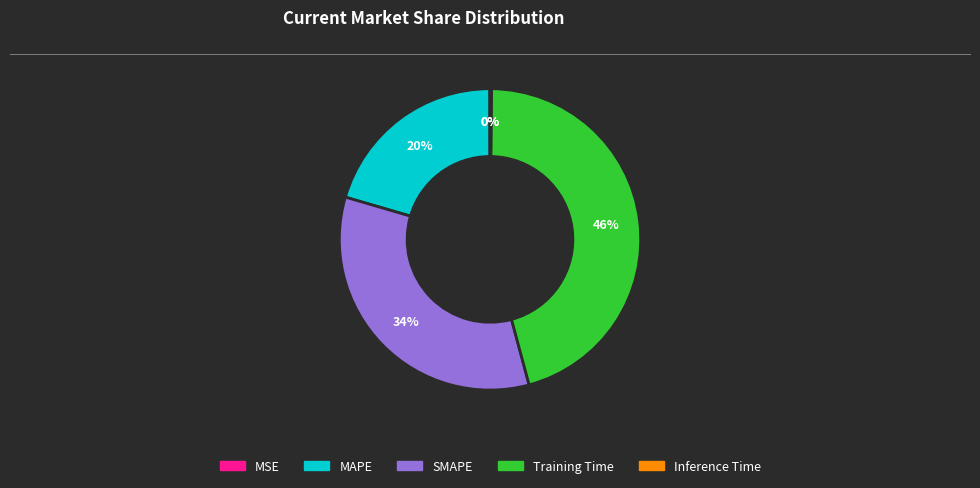

Is it true that Training Time is 60% of the pie?

False